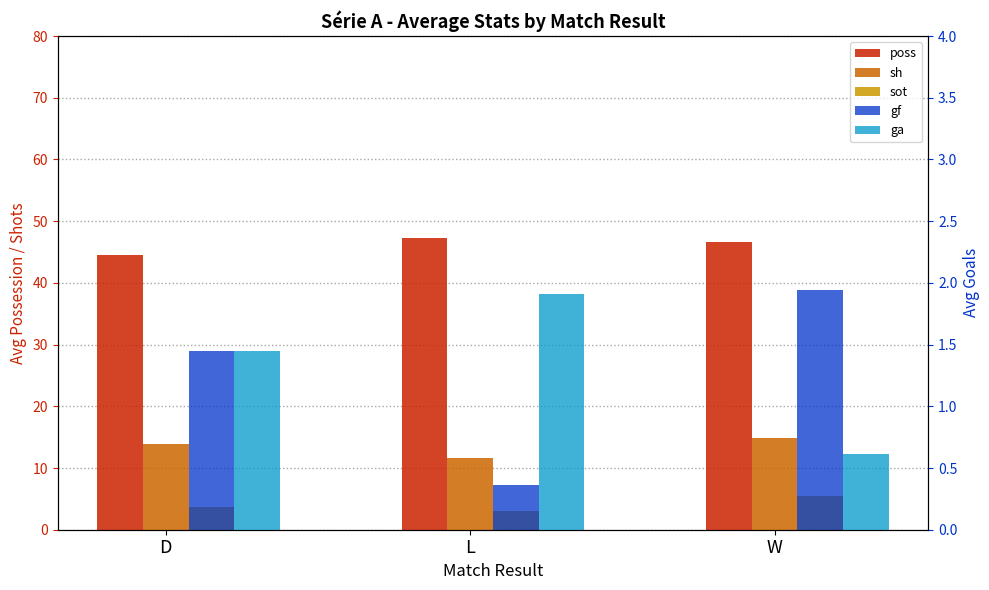

At which category is the sum across all series the highest?

W